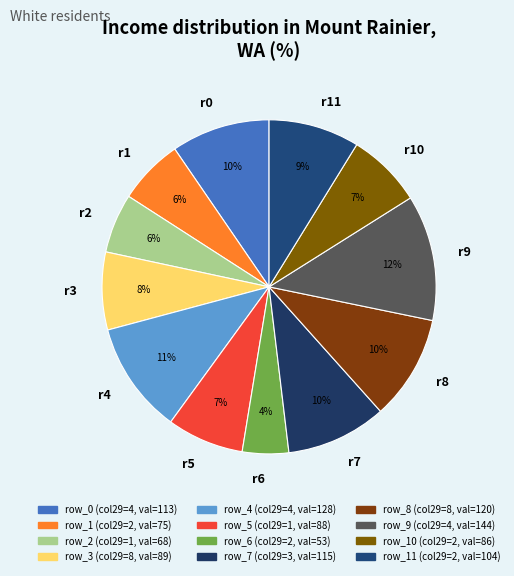

The r3 slice represents 8% of the pie. True or false?

True